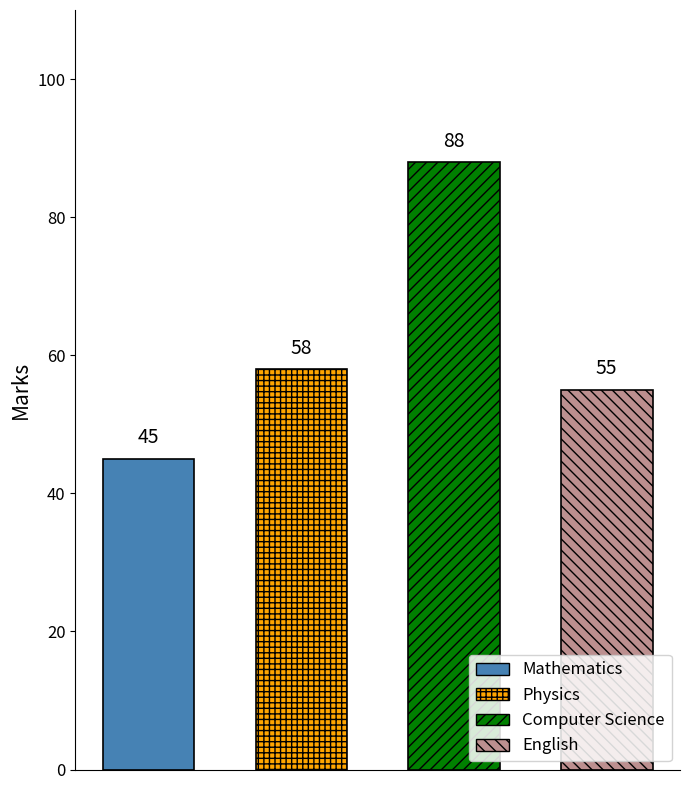

List the labels in order of value, largest first.

Computer Science, Physics, English, Mathematics